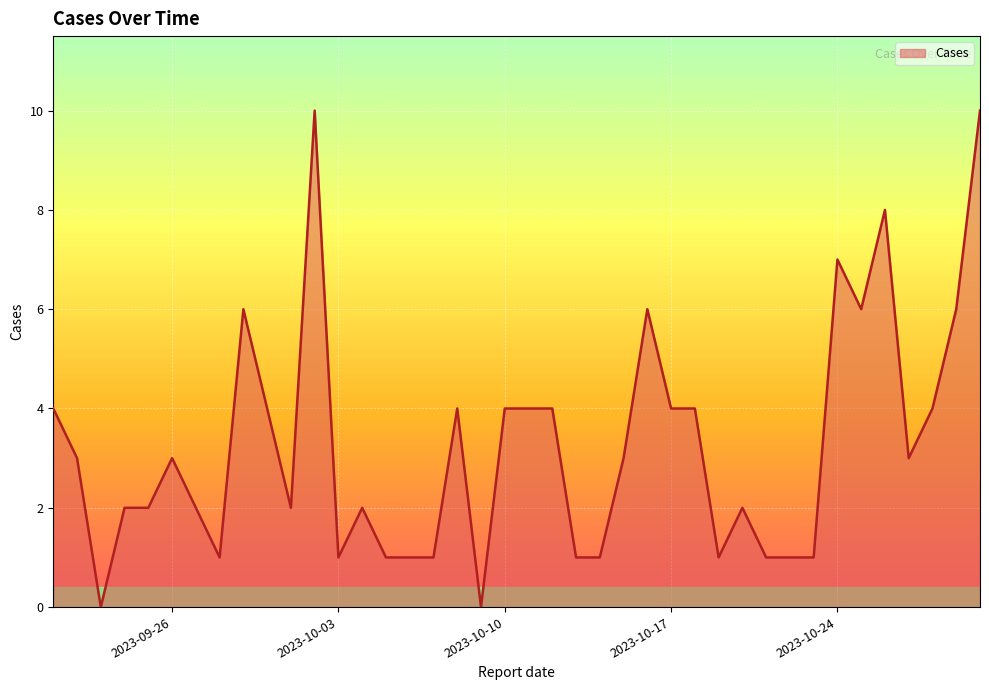

What is the difference between the maximum and minimum values?

10